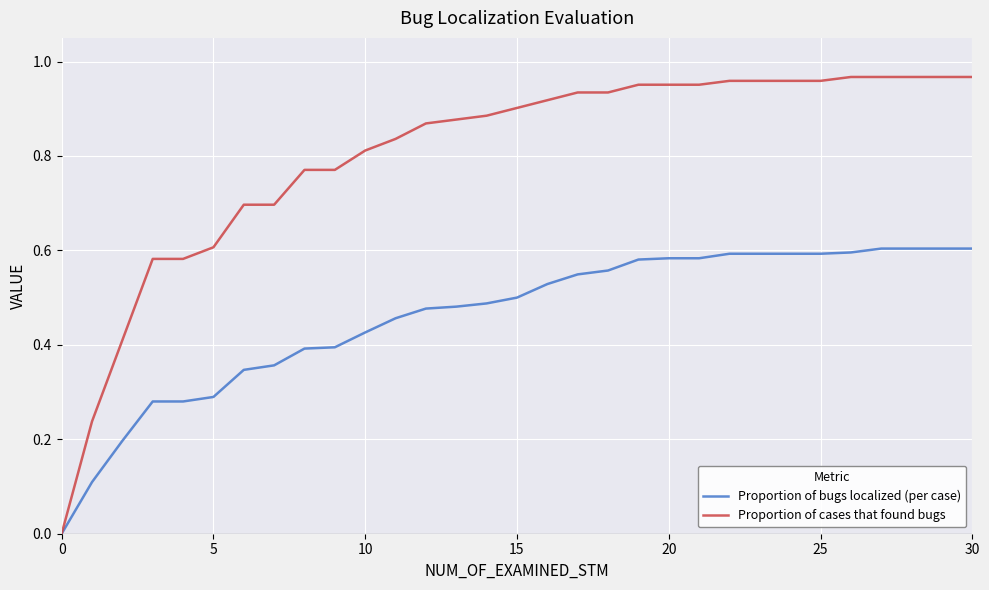

Which series has the largest total across all categories?

Proportion of cases that found bugs